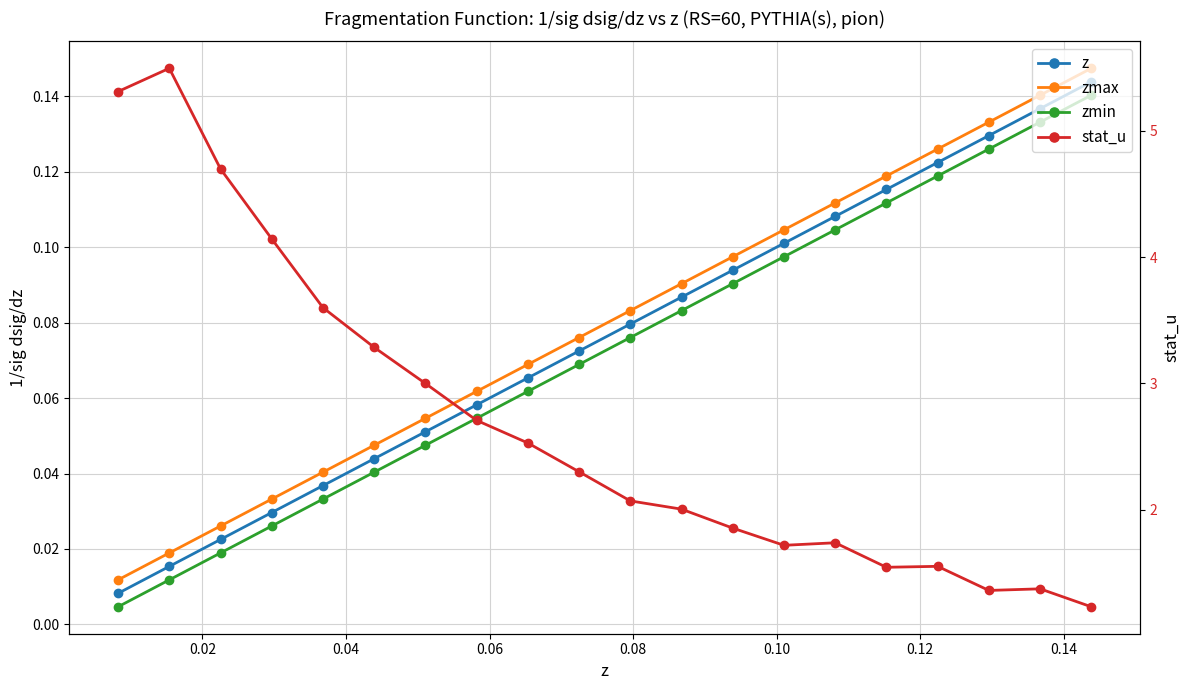

Does the chart display data point markers on the line(s)?

Yes